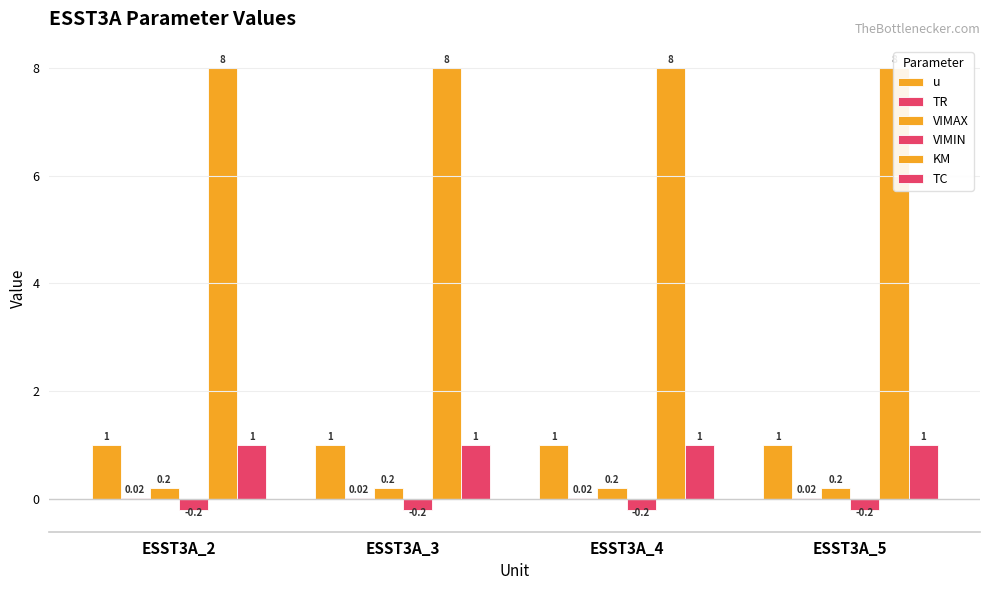

At which label is TR closest to 0?

ESST3A_2